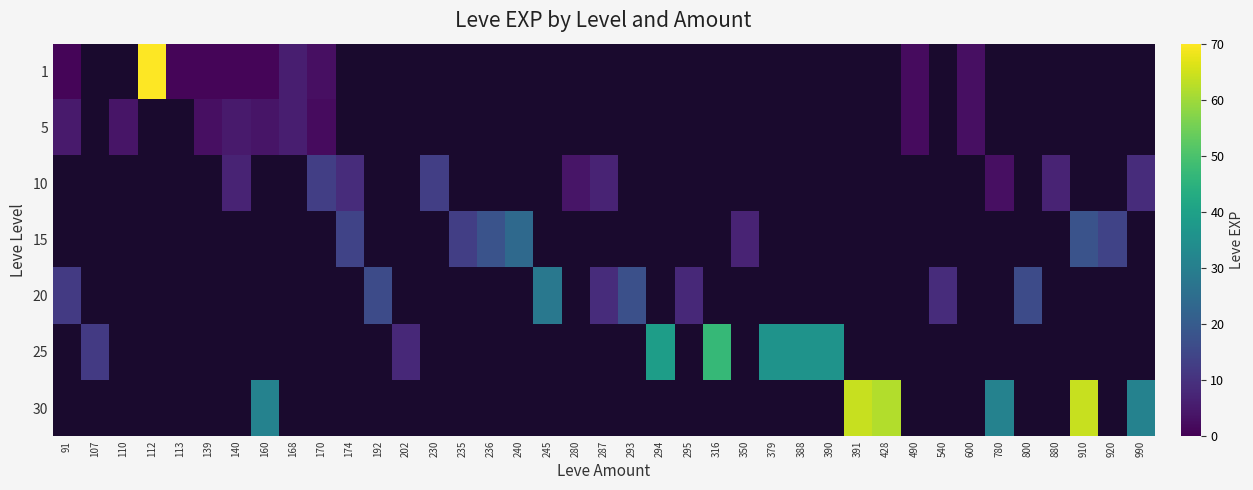

Count the number of categories in the chart.

39